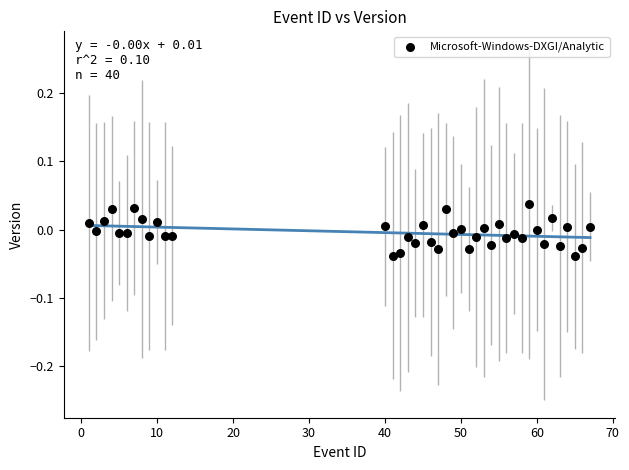

What is the range of X values (max minus min)?

66.0